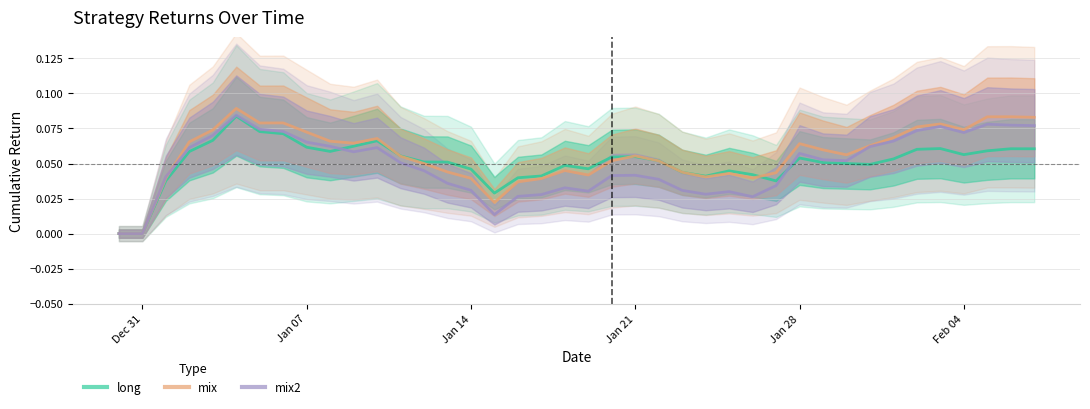

Is the value of mix at 17 greater than the value of mix2 at 21?

No